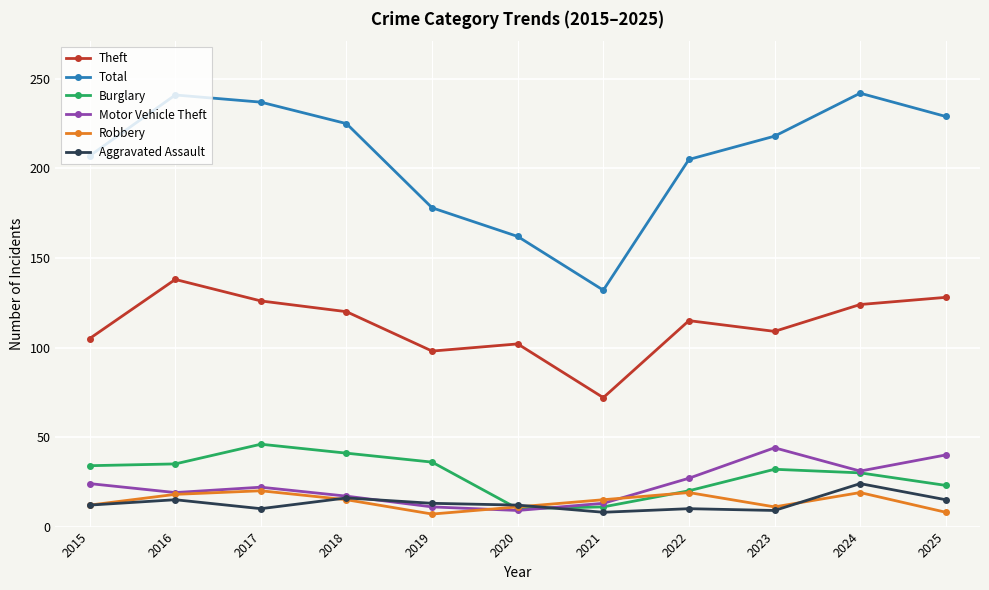

What is the value of the Burglary point at the 5th from the left?

36